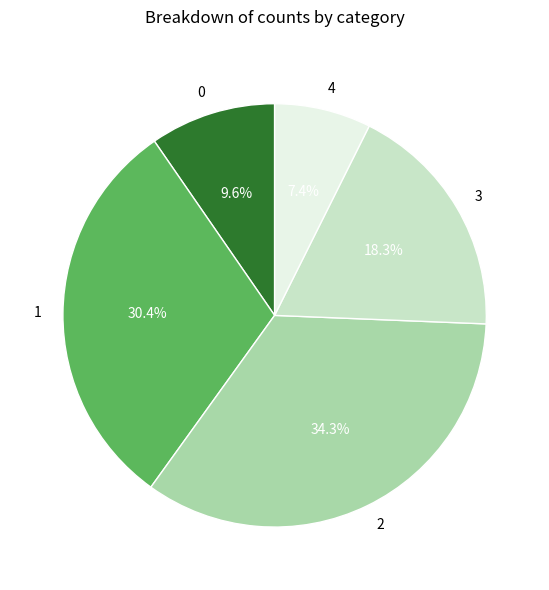

Is it true that 3 is 8% of the pie?

False